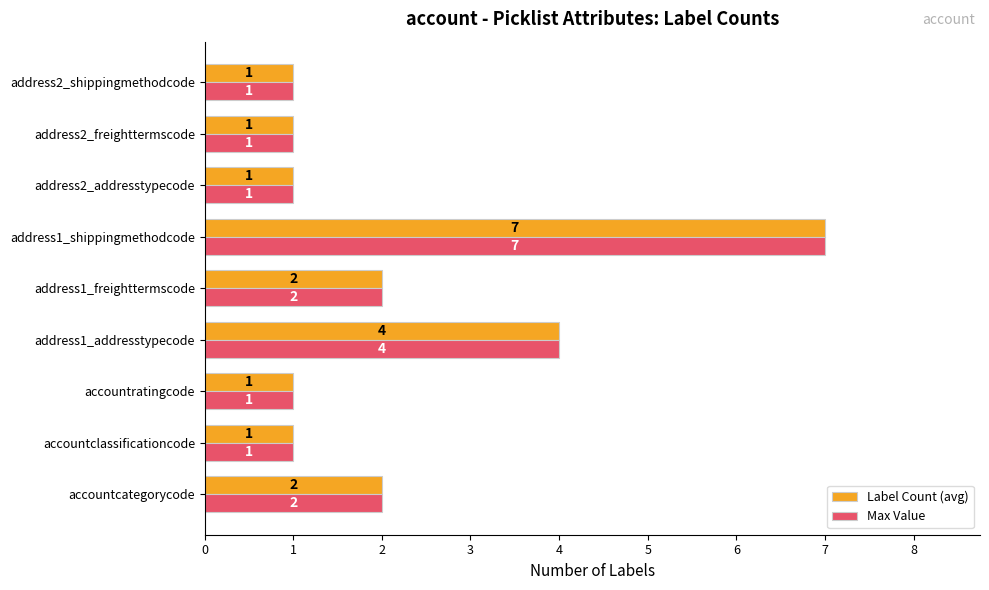

Which label corresponds to the largest value in the chart?

address1_shippingmethodcode